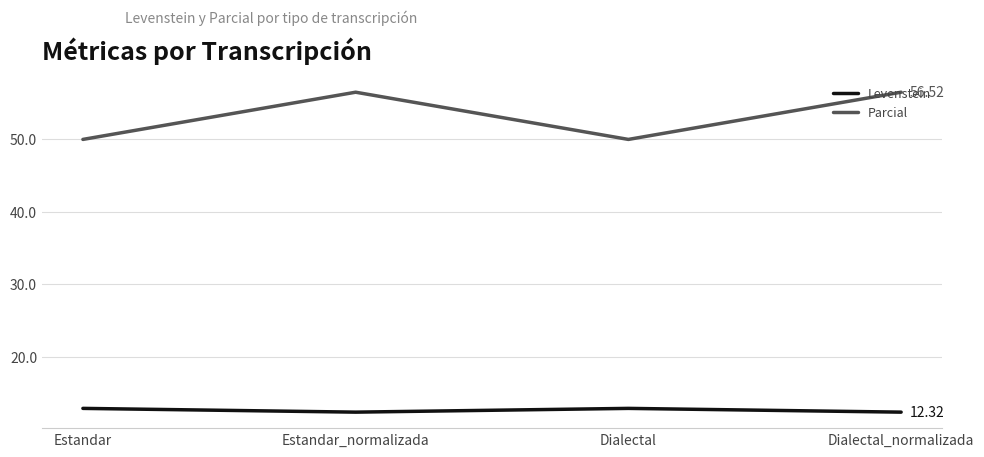

Reading left to right, list all the values displayed in this chart.

Levenstein: Estandar=12.8	Estandar_normalizada=12.3	Dialectal=12.8	Dialectal_normalizada=12.3
Parcial: Estandar=50.0	Estandar_normalizada=56.5	Dialectal=50.0	Dialectal_normalizada=56.5